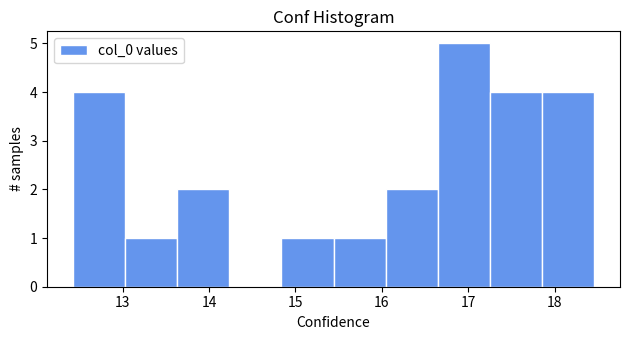

How tall is the bar that spans 12.4 to 13.0 on the x-axis? Neither the bar edges nor the heights are printed on the chart, so give them approximately, as read against the axes.

4